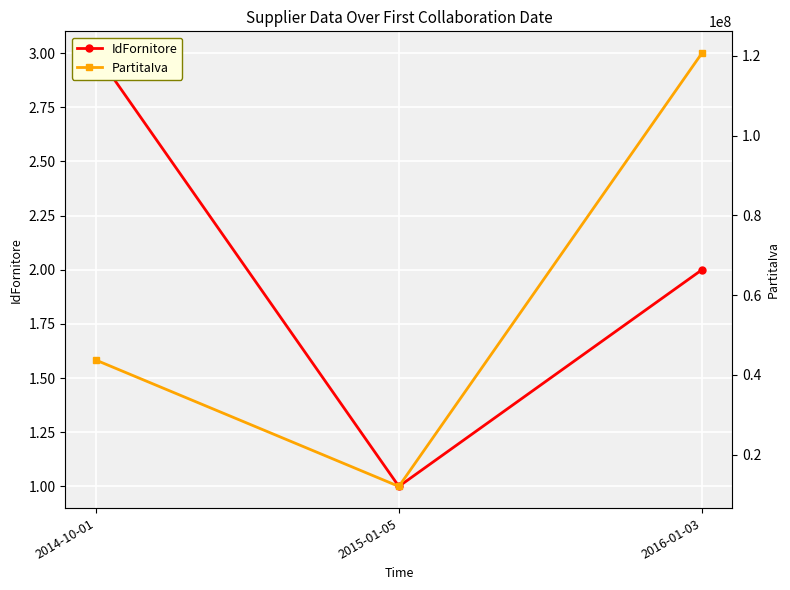

What is the approximate value of IdFornitore at 2016-01-03?

2